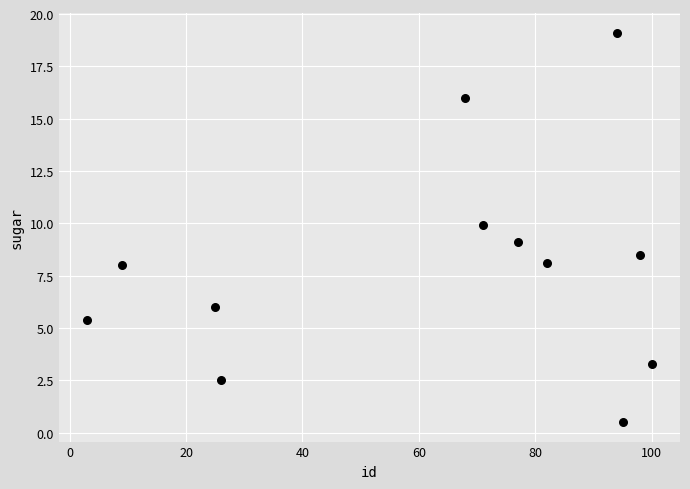

What is the range of X values (max minus min)?

97.0